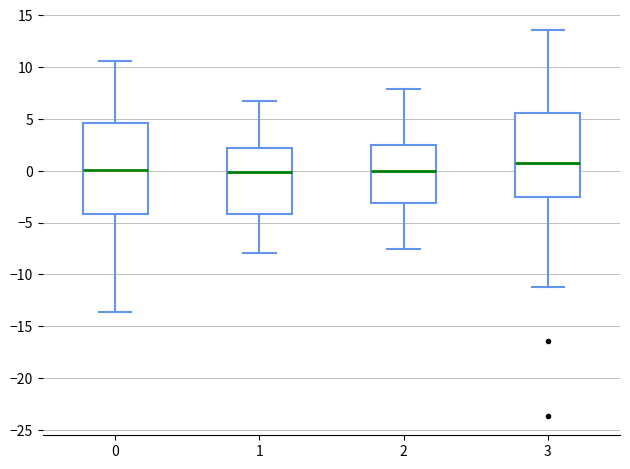

Reading left to right, transcribe this box plot: for each box, give where its median line is, the range the box spans, and where its two whiskers end, as read against the y-axis. The values are not printed on the chart, so give them approximately, as read against the axis.

0: median 0.0, box -4.0 to 4.5, whiskers -13.5 to 10.5
1: median 0.0, box -4.0 to 2.0, whiskers -8.0 to 6.5
2: median 0.0, box -3.0 to 2.5, whiskers -7.5 to 8.0
3: median 0.5, box -2.5 to 5.5, whiskers -11.0 to 13.5